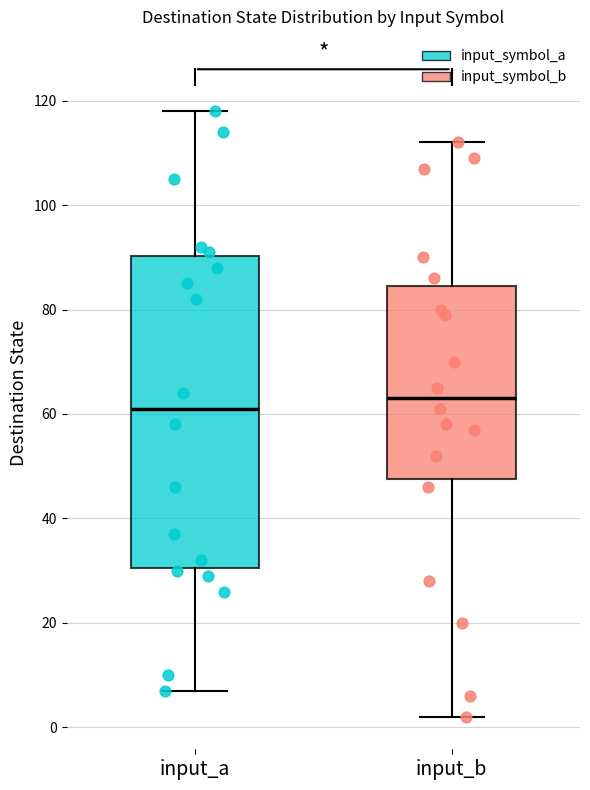

Where does the upper whisker of the box for input_b end on the y-axis? The values are not printed on the chart, so give them approximately, as read against the axis.

112